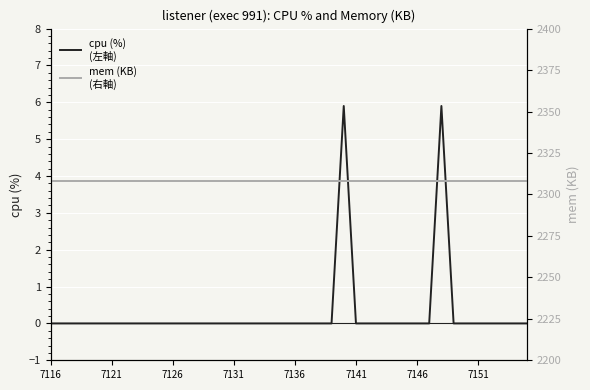

What position from the left is 29?

30